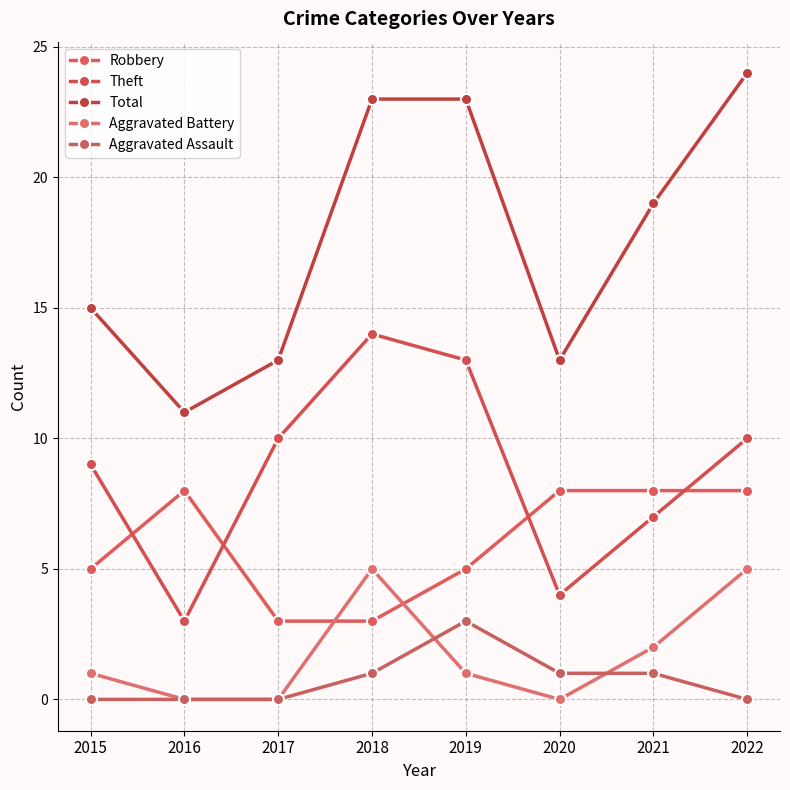

True or false: Total has a value of 13 at 2017.

True